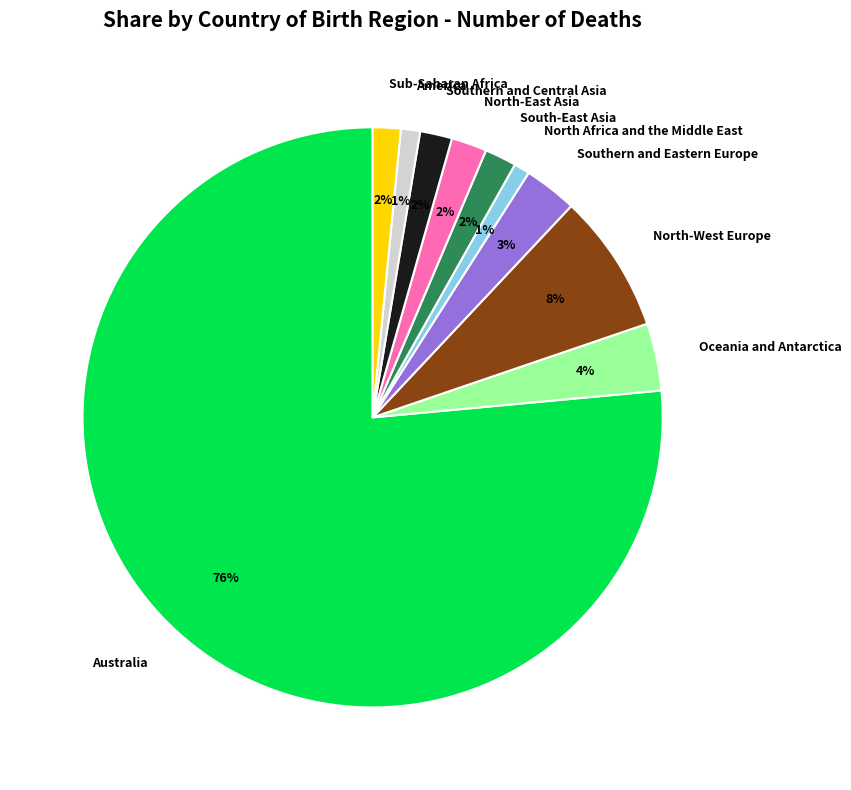

To the nearest percent, what is the combined percentage of North Africa and the Middle East and America?

2%